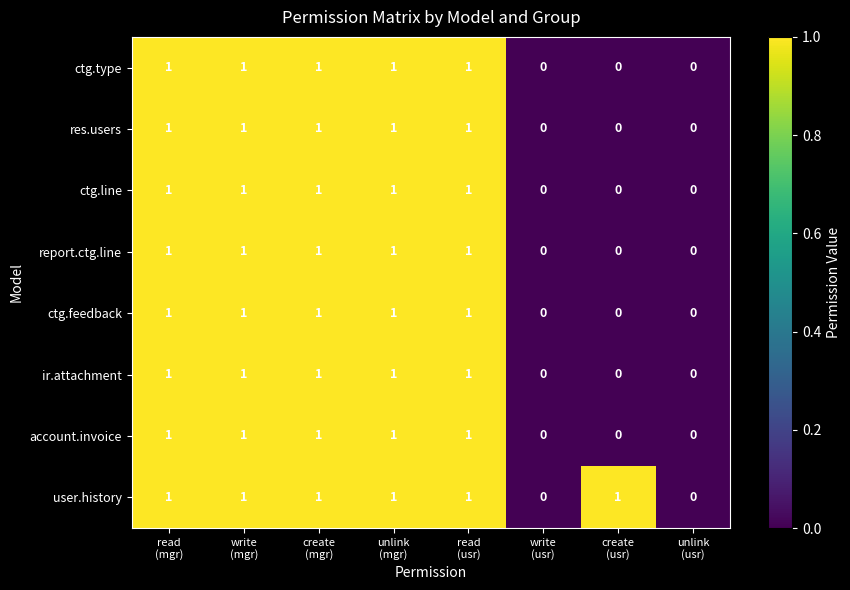

Which series has the largest total across all categories?

user.history